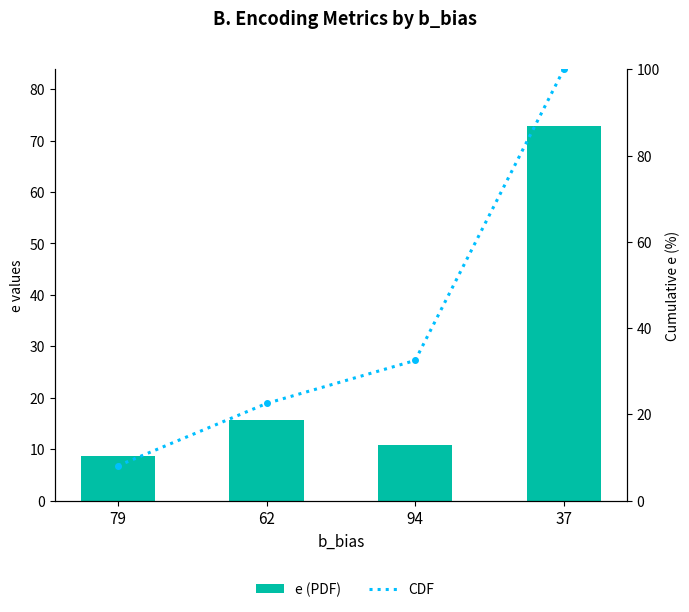

What is the total value across all series at 79?

16.8